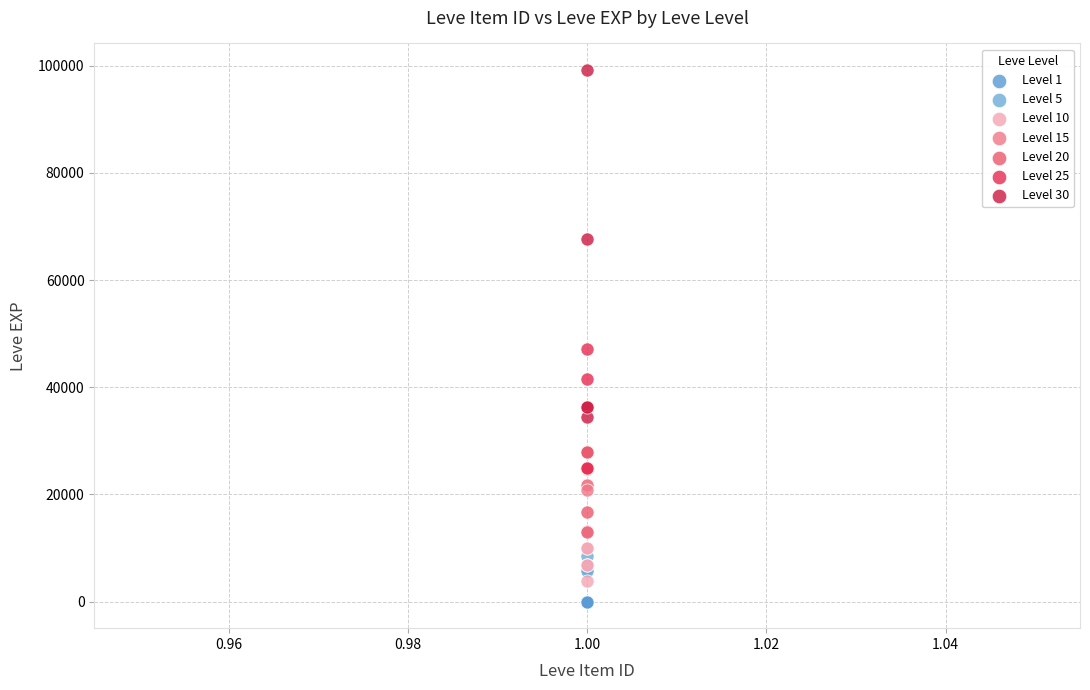

Which series reaches the minimum Y coordinate?

Level 1